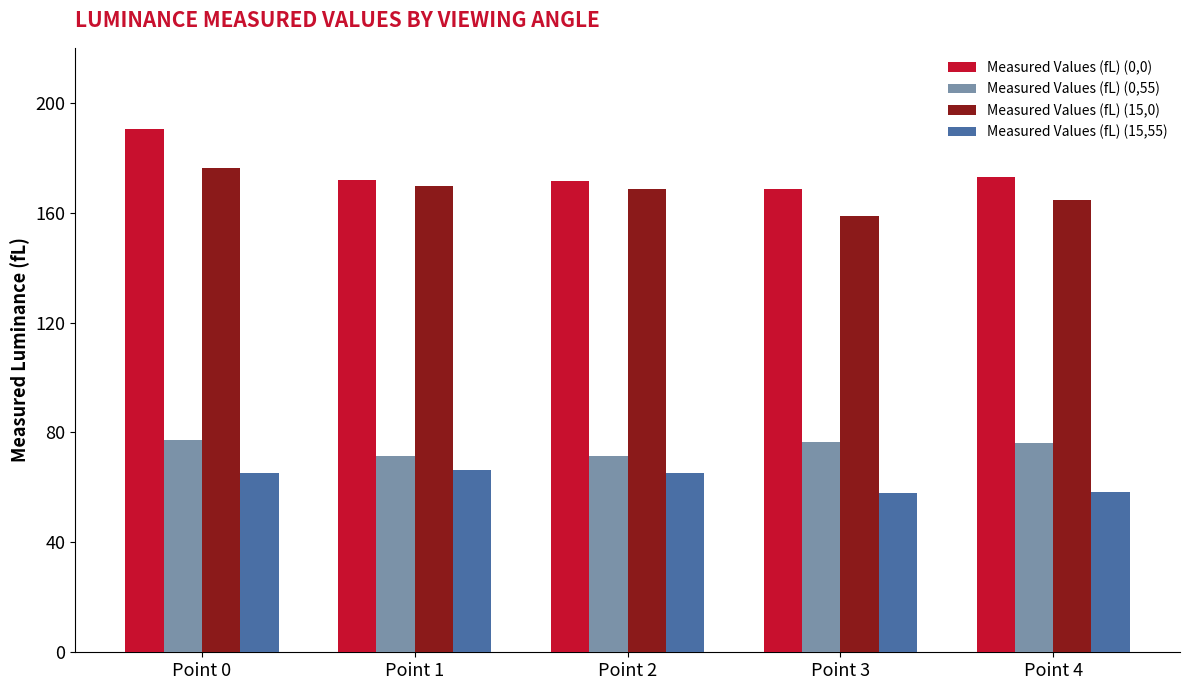

Which series has the widest spread of values?

Measured Values (fL) (0,0)